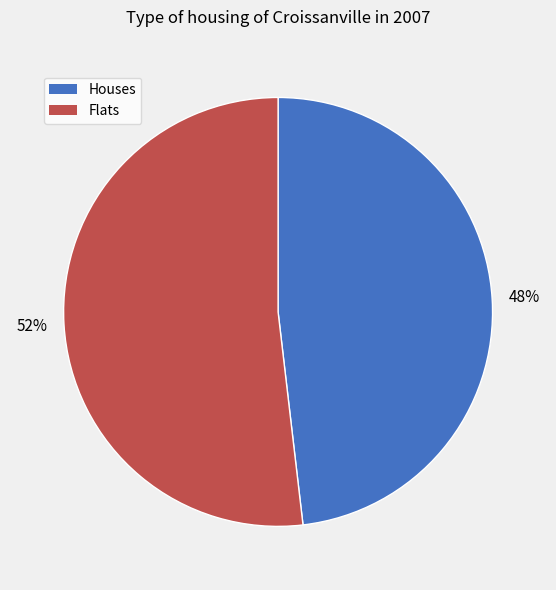

To the nearest percent, what is the difference between the largest and smallest slice percentages?

4%